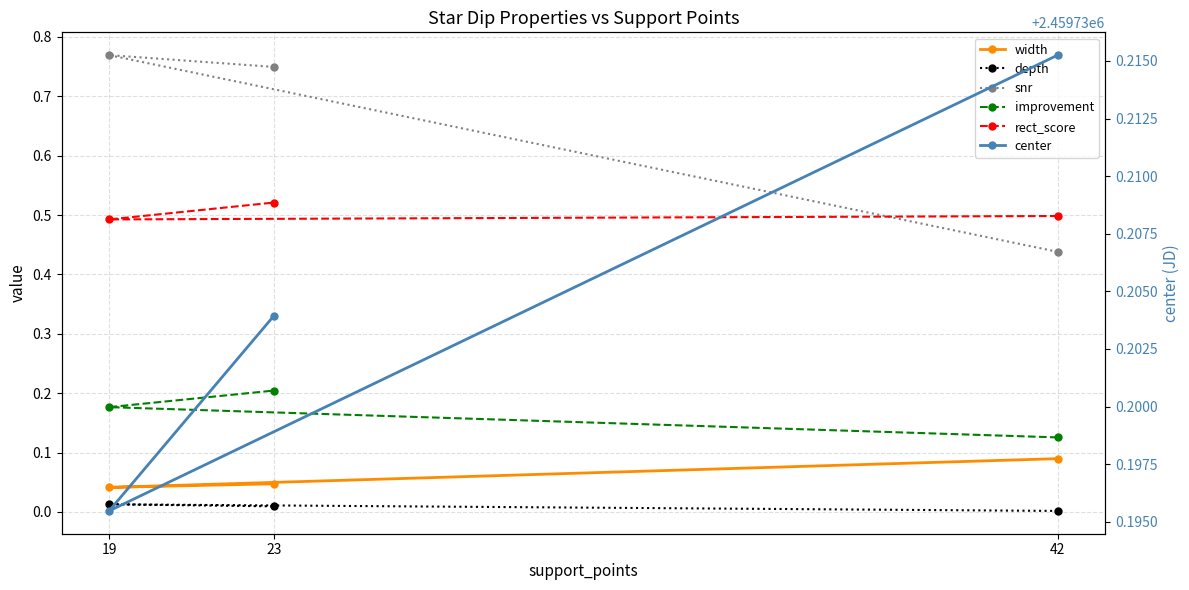

Reading right to left, extract all data points from this chart.

width: 23=0.0	19=0.0	42=0.1
depth: 23=0.0	19=0.0	42=0.0
snr: 23=0.7	19=0.8	42=0.4
improvement: 23=0.2	19=0.2	42=0.1
rect_score: 23=0.5	19=0.5	42=0.5
center: 23=2459730.2	19=2459730.2	42=2459730.2